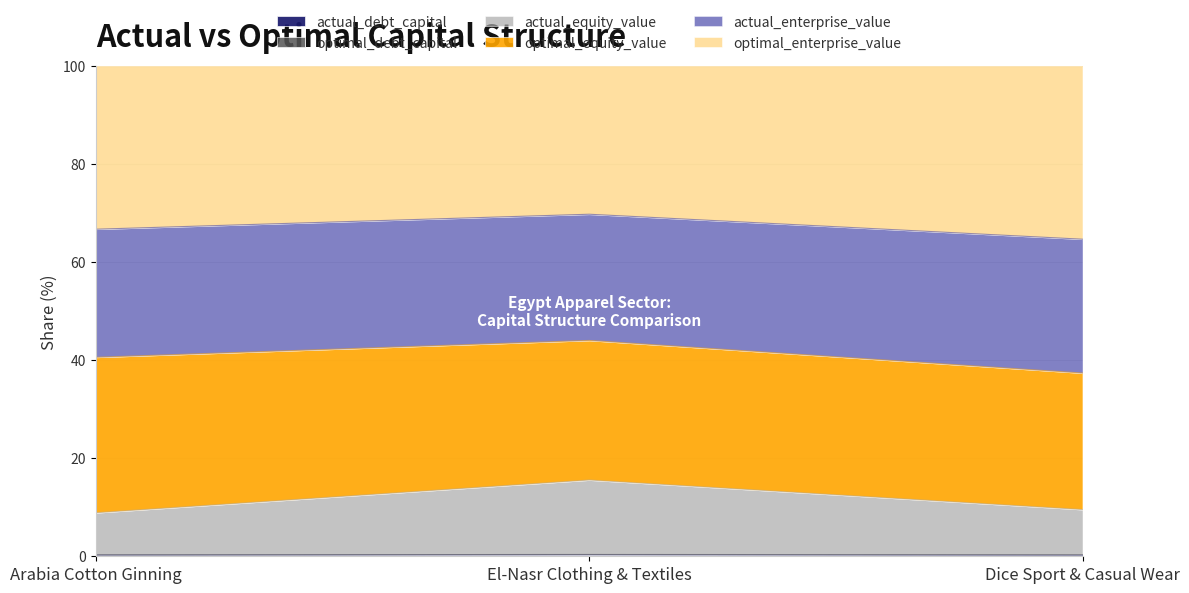

Does the chart display data point markers on the line(s)?

No